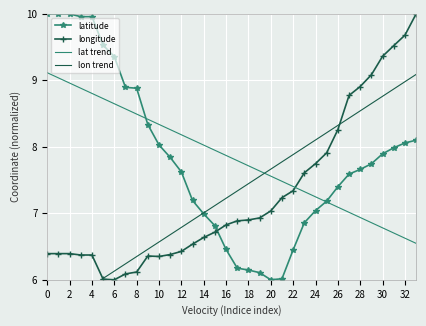

Is it true that longitude equals 14.3 at 27?

False